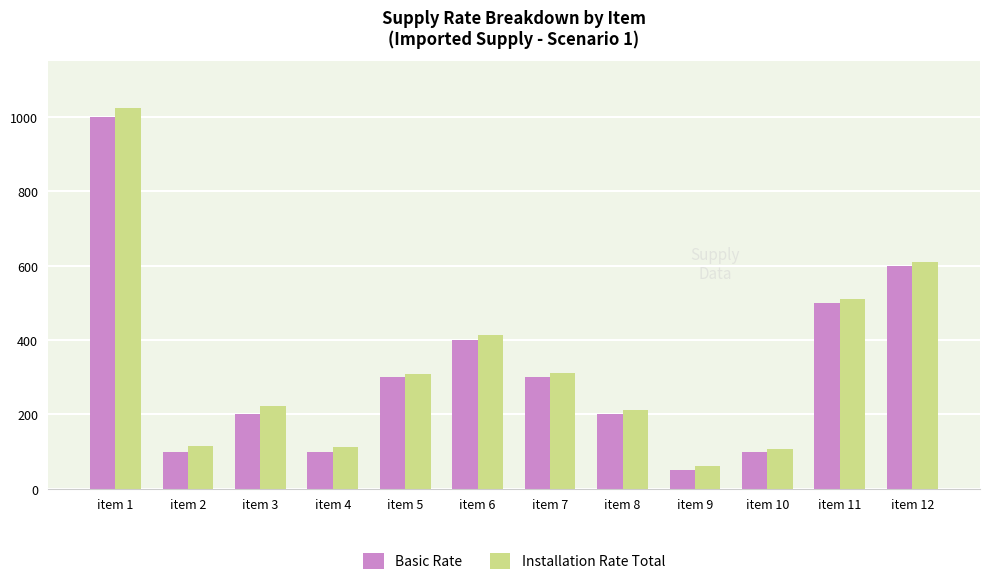

What is the average value of the Basic Rate series?

321